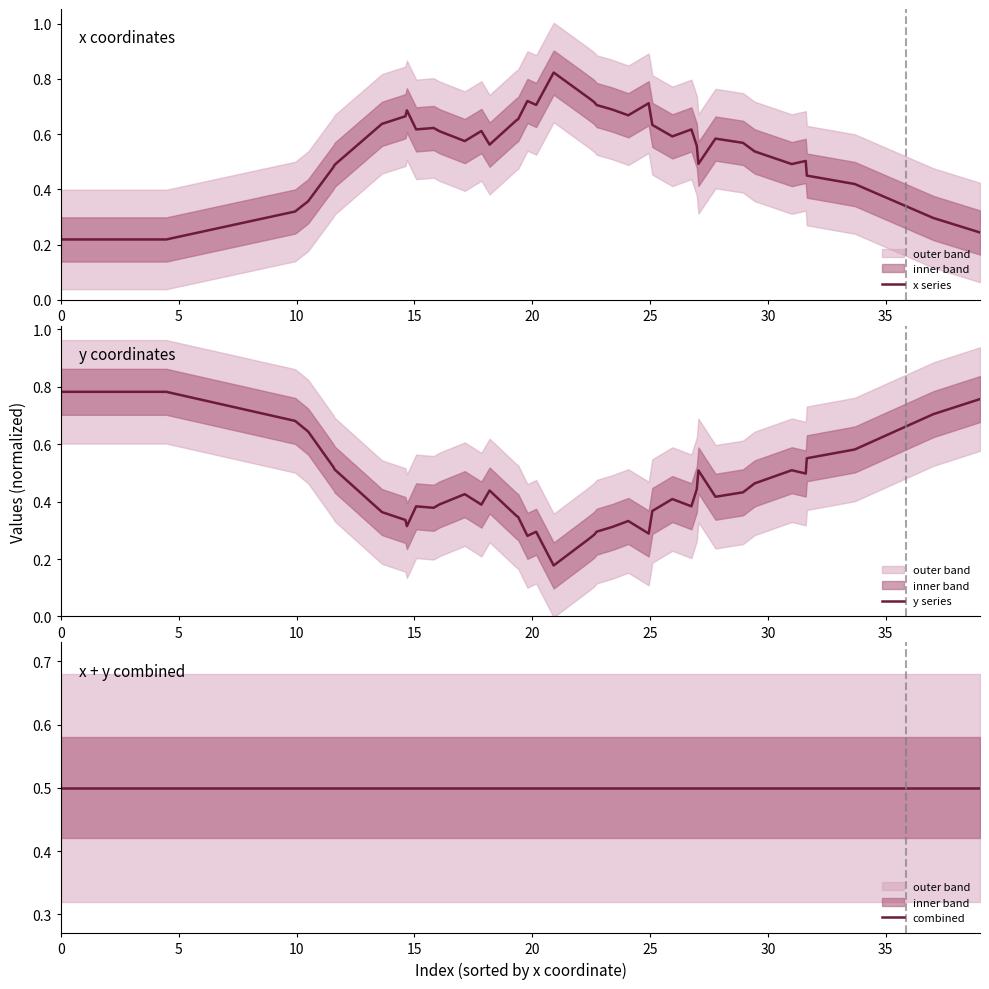

What is the average value of the y series series?

0.4